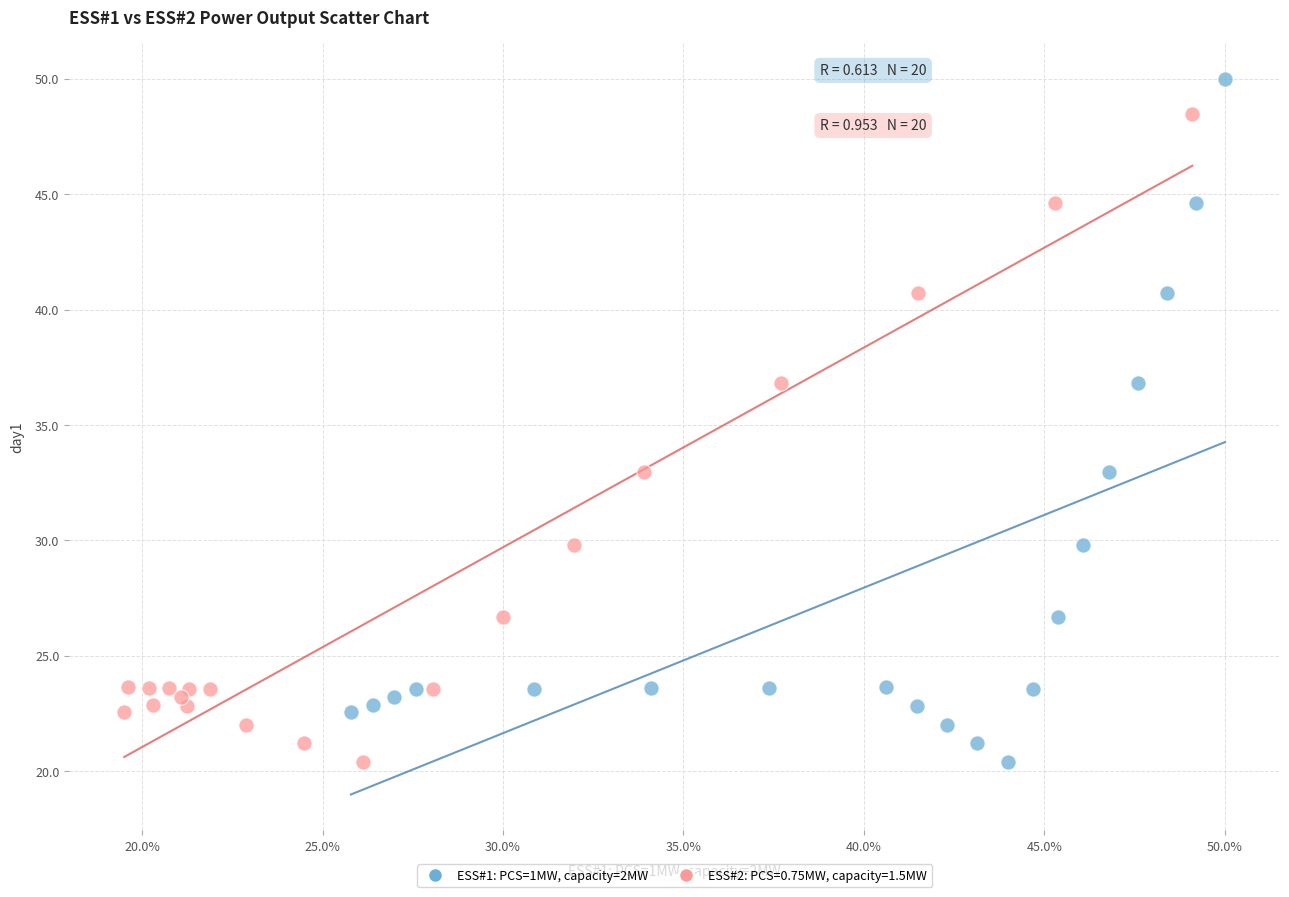

Which series has the largest Y range (max minus min)?

ESS#1: PCS=1MW, capacity=2MW